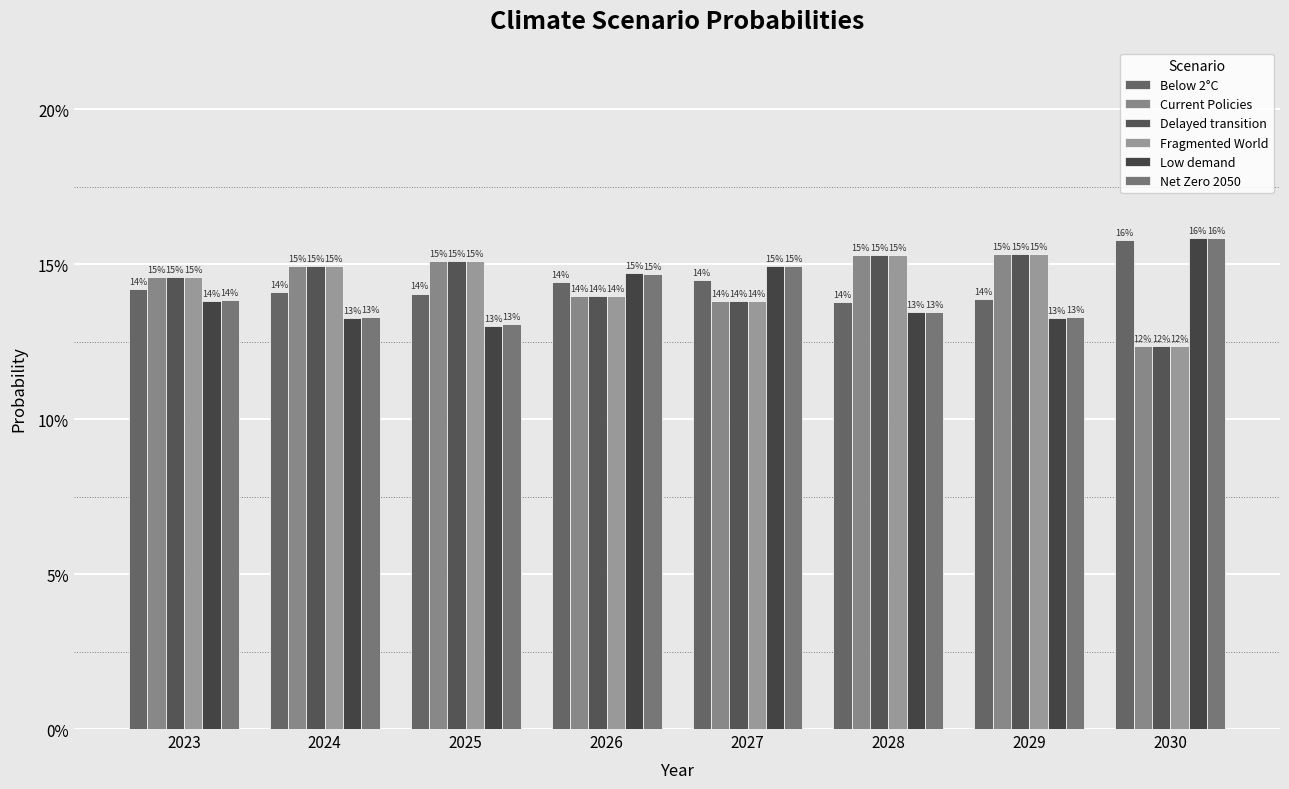

What is the highest value of the Current Policies series?

0.2